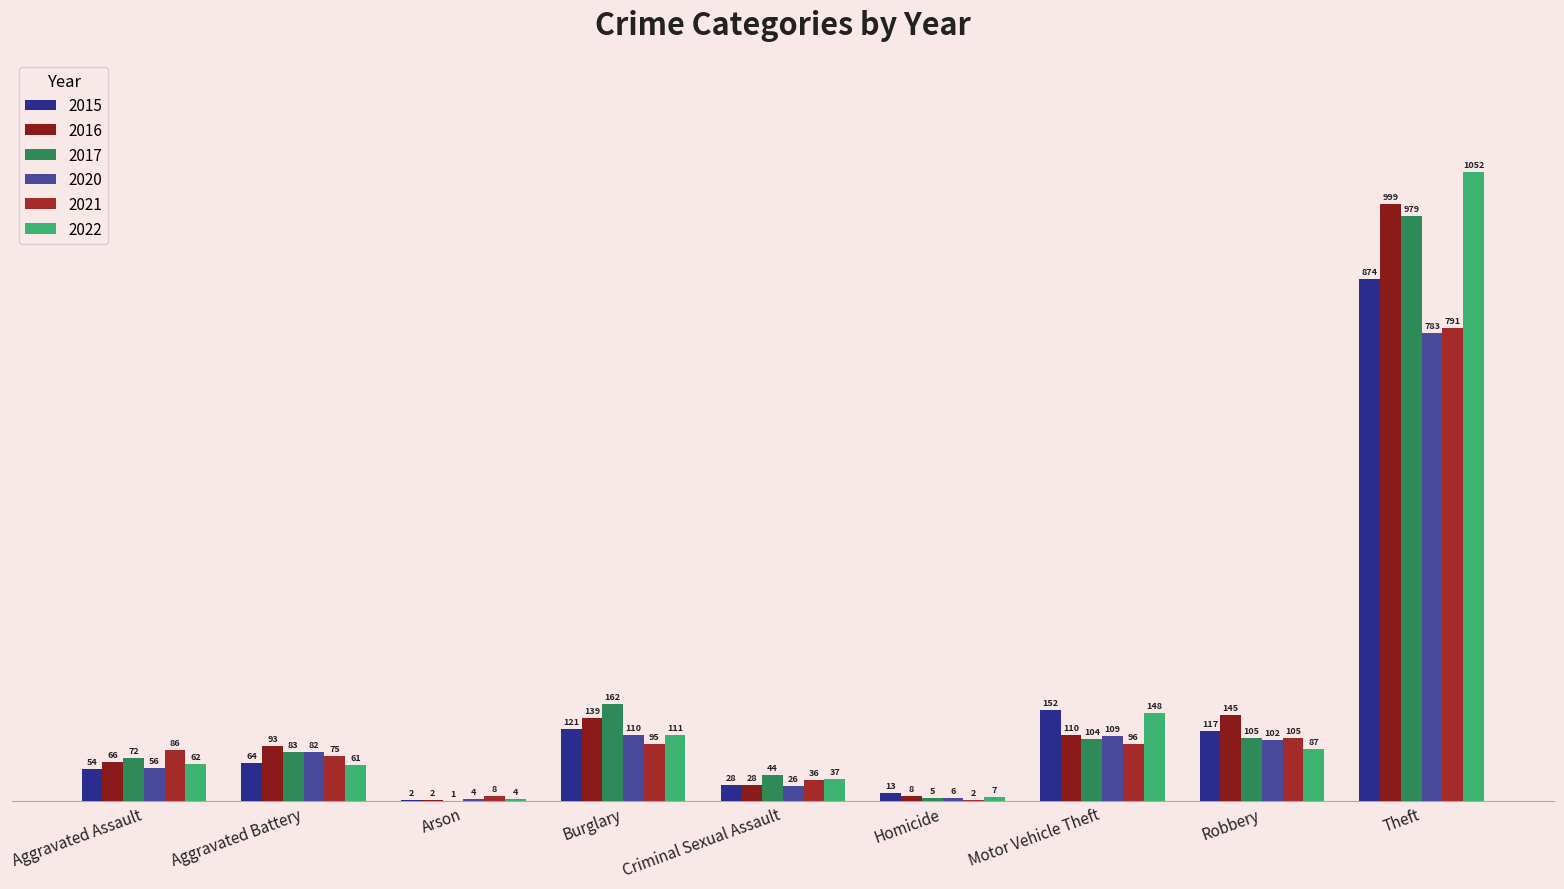

Where is 2020 nearest to the value 393?

Burglary